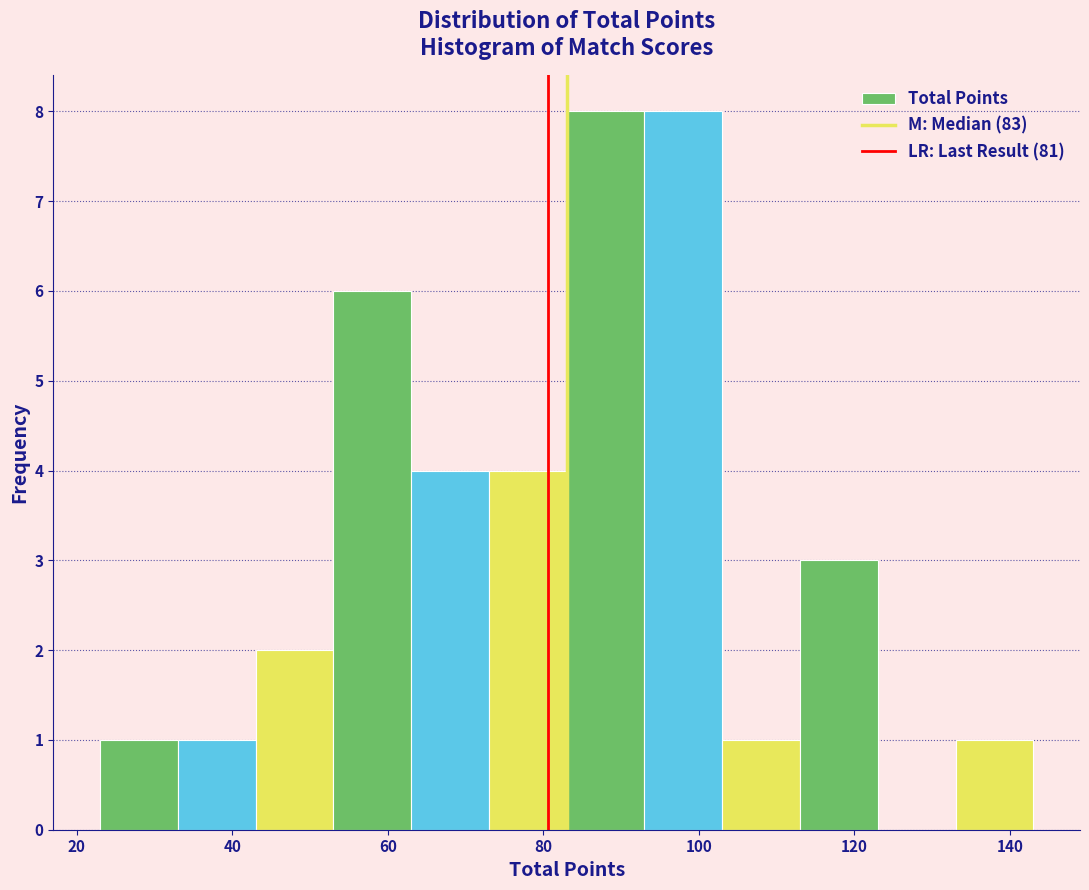

What is the height of the bar covering 93 to 103 on the x-axis? Neither the bar edges nor the heights are printed on the chart, so give them approximately, as read against the axes.

8